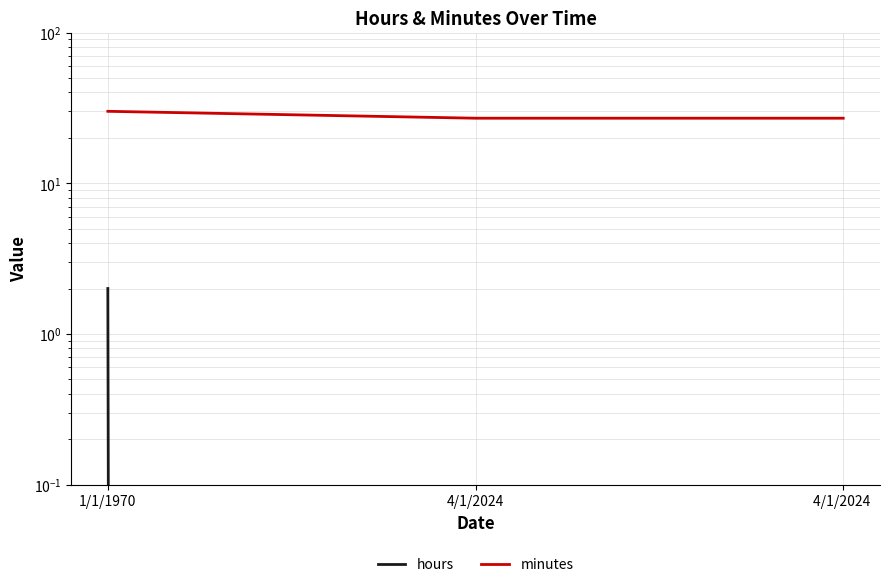

Between 1/1/1970 and 4/1/2024, which series saw the biggest shift?

minutes